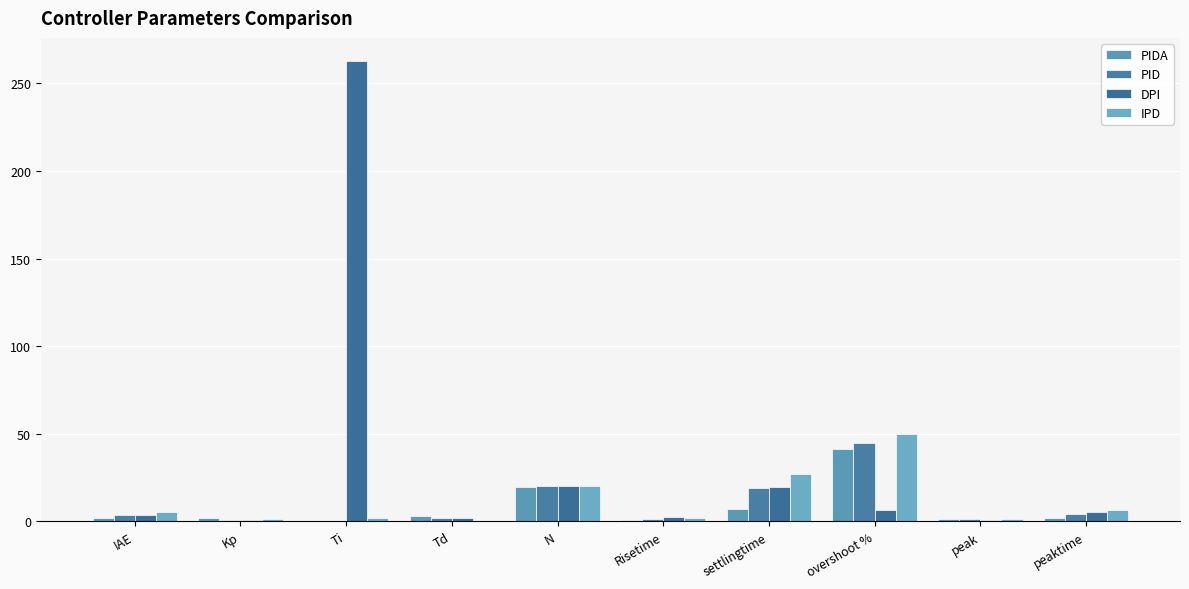

Are the bars grouped side by side (vs. stacked)?

Yes